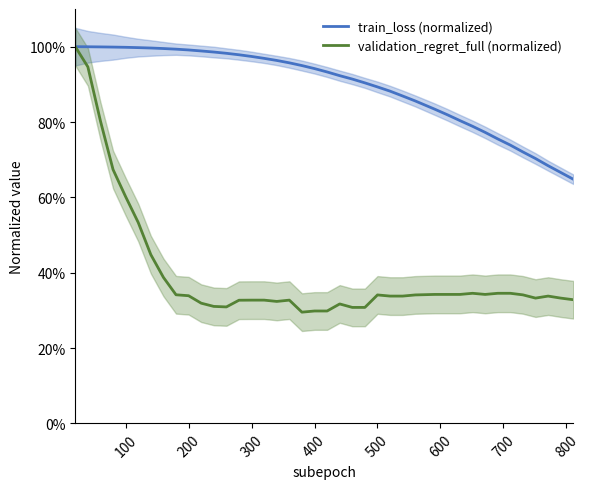

True or false: train_loss (normalized) has a value of 1.1 at 38.

False